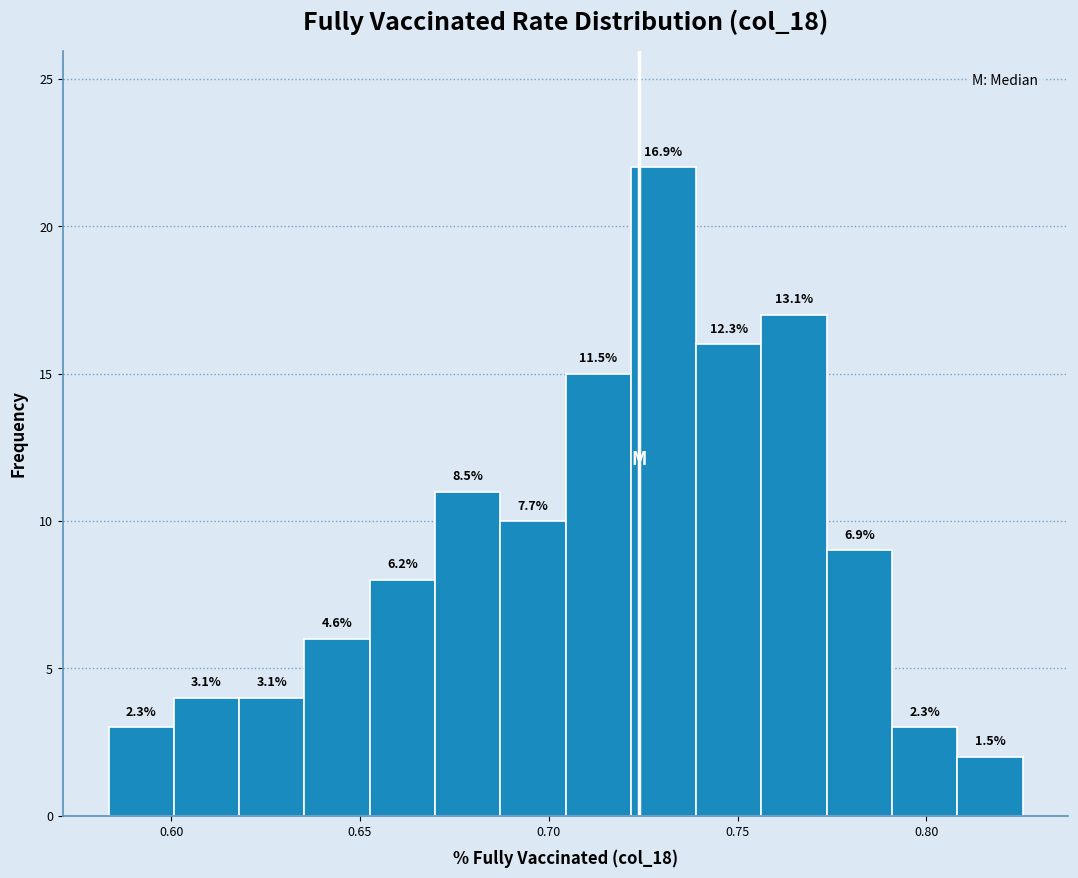

Around what value on the x-axis is the tallest bar? Give the approximate position of its centre, as read against the axis.

0.730